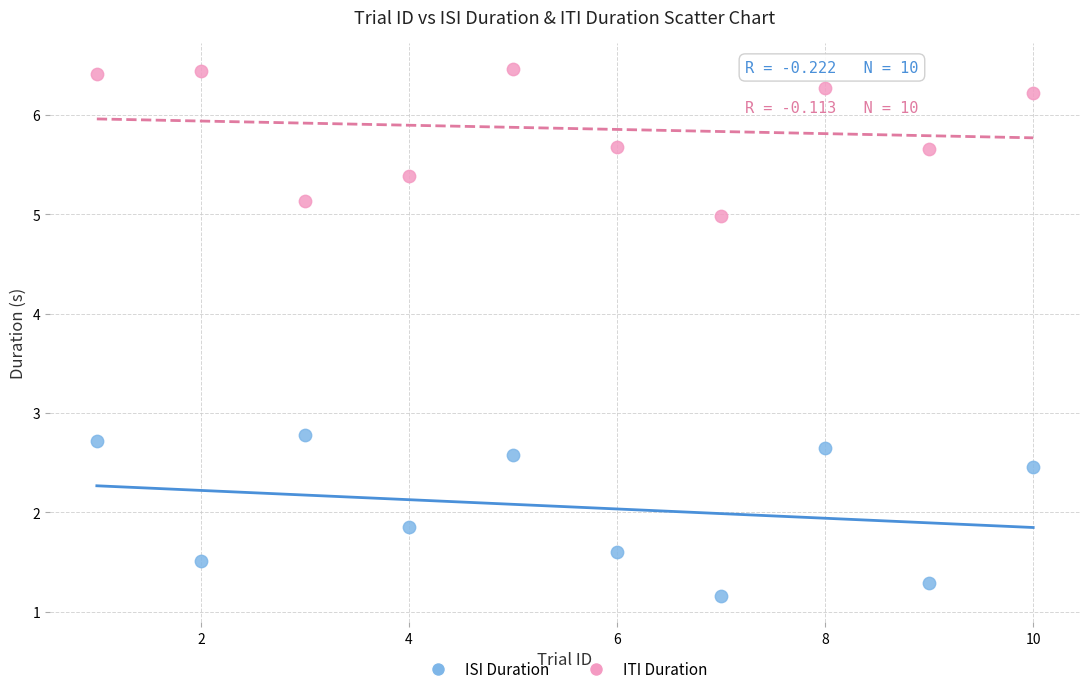

Which series has the widest spread of Y values?

ISI Duration